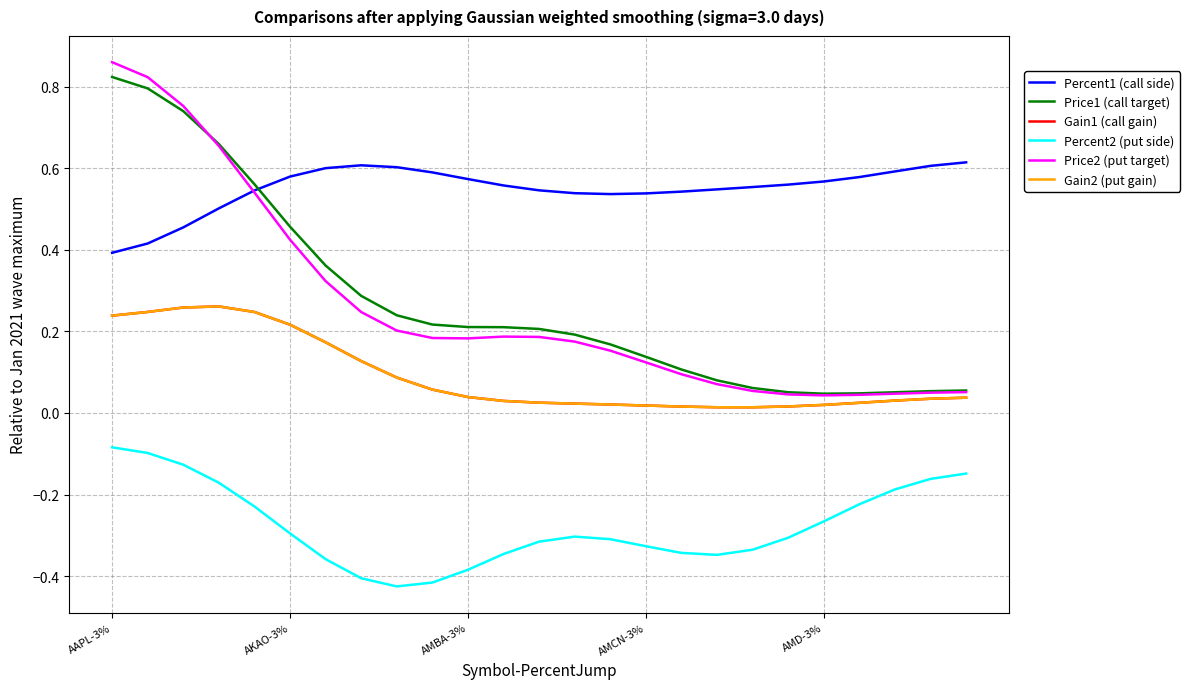

What is the maximum value shown in the chart?

0.9